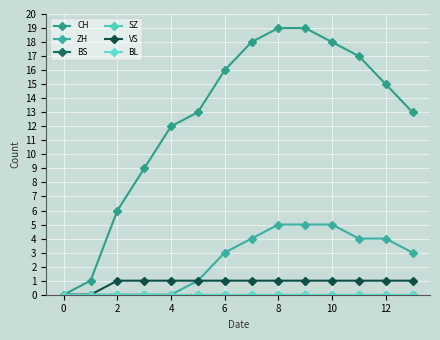

What is the highest value of the CH series?

19